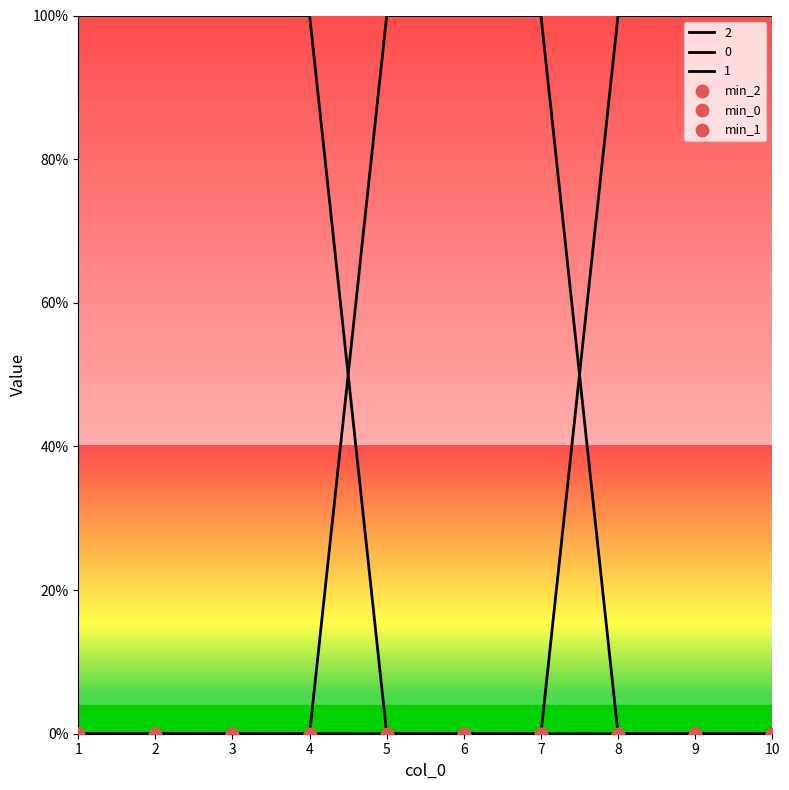

Is the value of 0 at 3 greater than the value of 2 at 10?

No